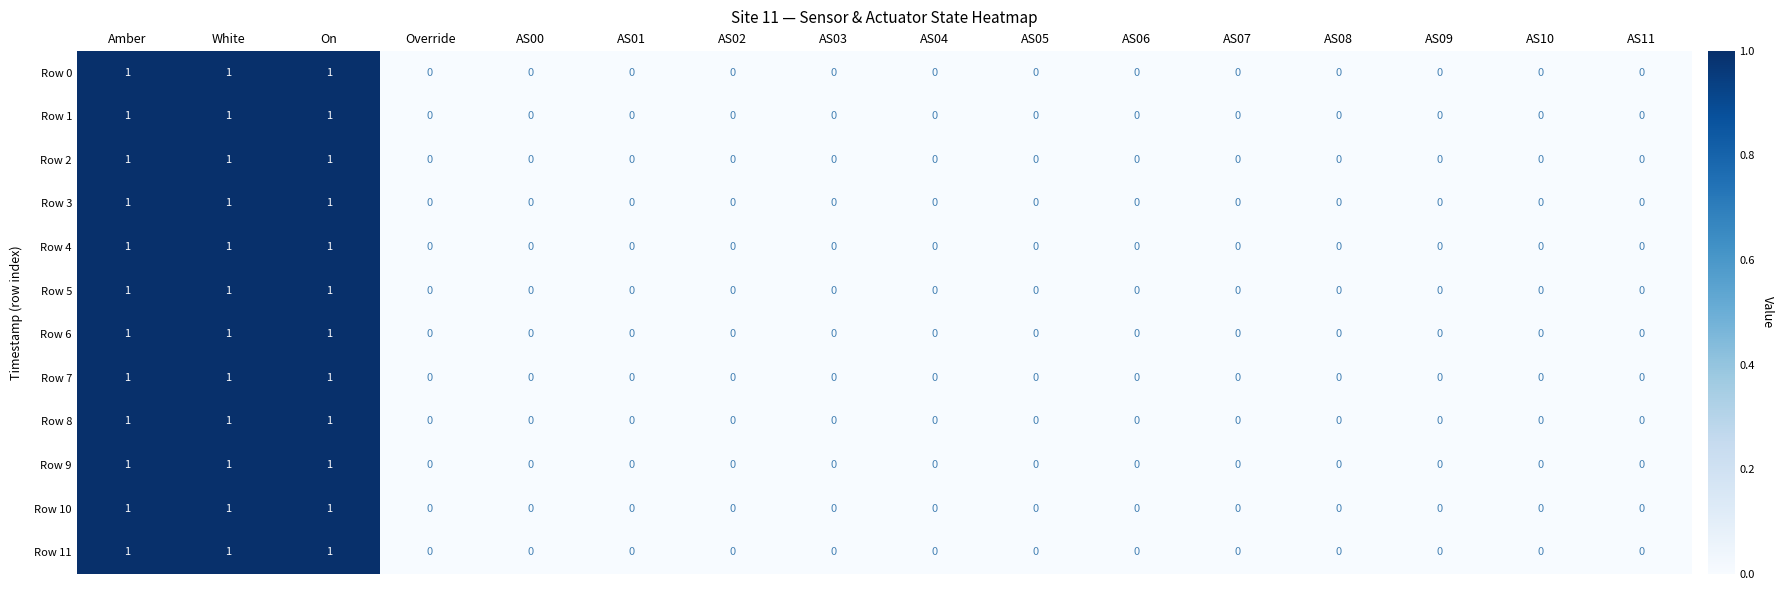

The Row 4 series shows 0 at AS02. True or false?

True